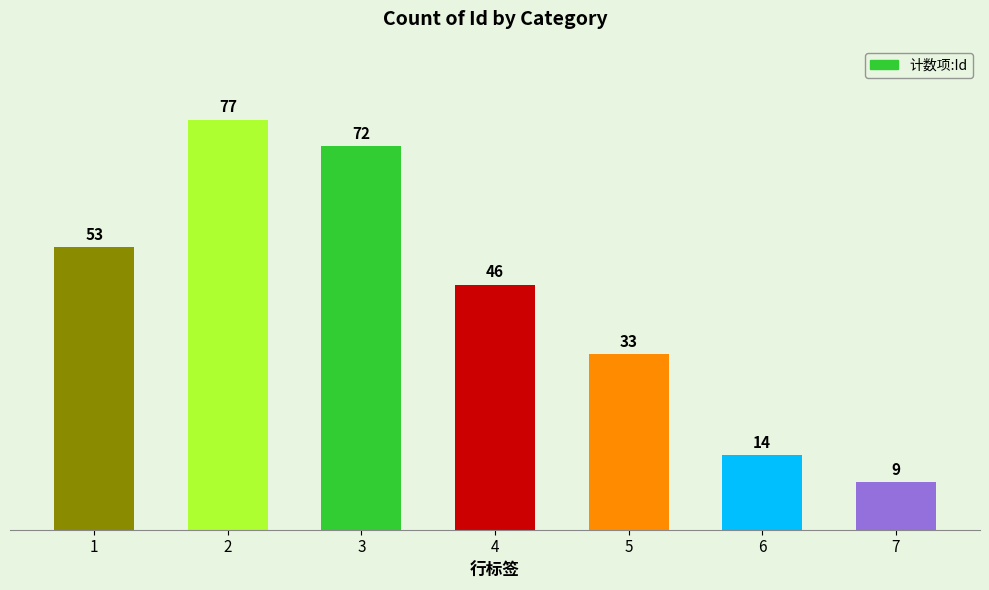

What is the change in value from 5 to 7?

-24